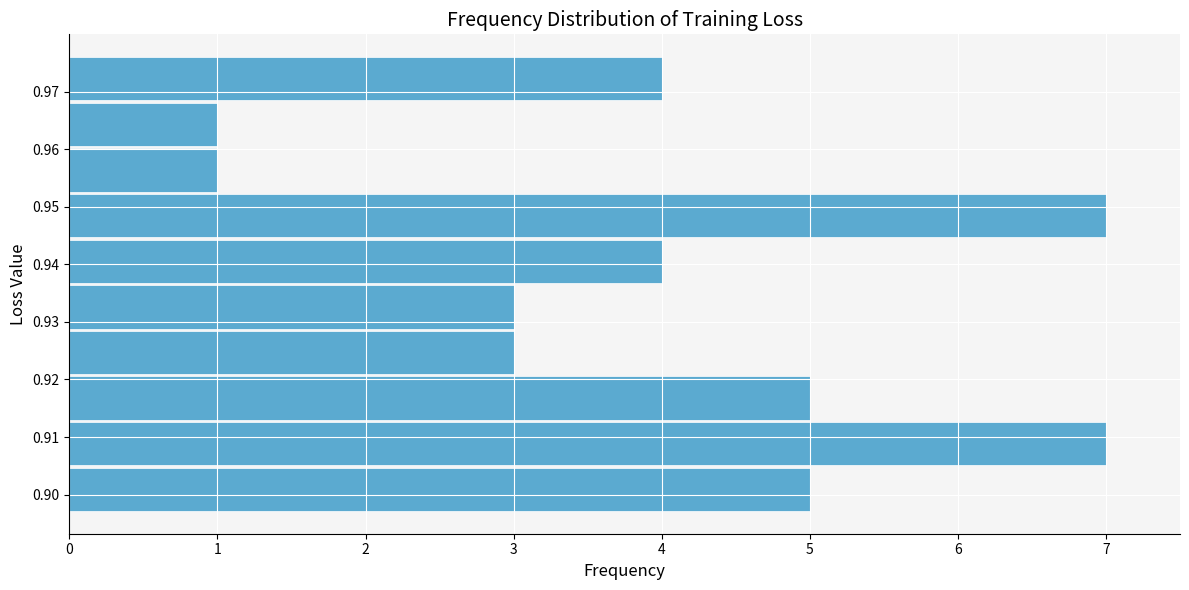

How long is the bar that spans 0.929 to 0.937 on the y-axis? Neither the bar edges nor the lengths are printed on the chart, so give them approximately, as read against the axes.

3